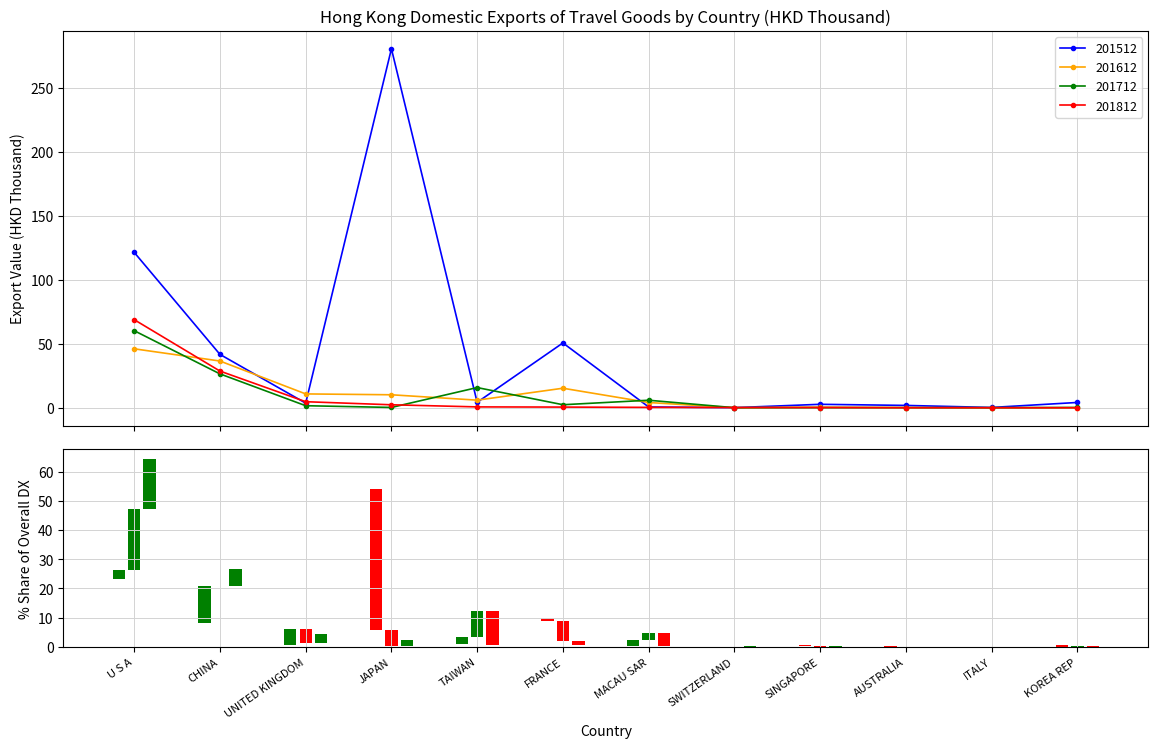

Reading left to right, extract all data points from this chart.

201512: U S A=121.3	CHINA=41.7	UNITED KINGDOM=3.6	JAPAN=280.3	TAIWAN=4.2	FRANCE=50.6	MACAU SAR=0.6	SWITZERLAND=0.1	SINGAPORE=2.7	AUSTRALIA=1.8	ITALY=0.2	KOREA REP=4.1
201612: U S A=46.0	CHINA=36.5	UNITED KINGDOM=10.8	JAPAN=10.1	TAIWAN=5.9	FRANCE=15.2	MACAU SAR=4.1	SWITZERLAND=0.0	SINGAPORE=0.4	AUSTRALIA=0.1	ITALY=0.0	KOREA REP=0.0
201712: U S A=60.2	CHINA=26.4	UNITED KINGDOM=1.6	JAPAN=0.2	TAIWAN=15.8	FRANCE=2.4	MACAU SAR=5.9	SWITZERLAND=0.0	SINGAPORE=0.1	AUSTRALIA=0.1	ITALY=0.1	KOREA REP=0.2
201812: U S A=68.8	CHINA=28.6	UNITED KINGDOM=4.7	JAPAN=2.3	TAIWAN=0.7	FRANCE=0.5	MACAU SAR=0.3	SWITZERLAND=0.2	SINGAPORE=0.2	AUSTRALIA=0.0	ITALY=0.0	KOREA REP=0.0